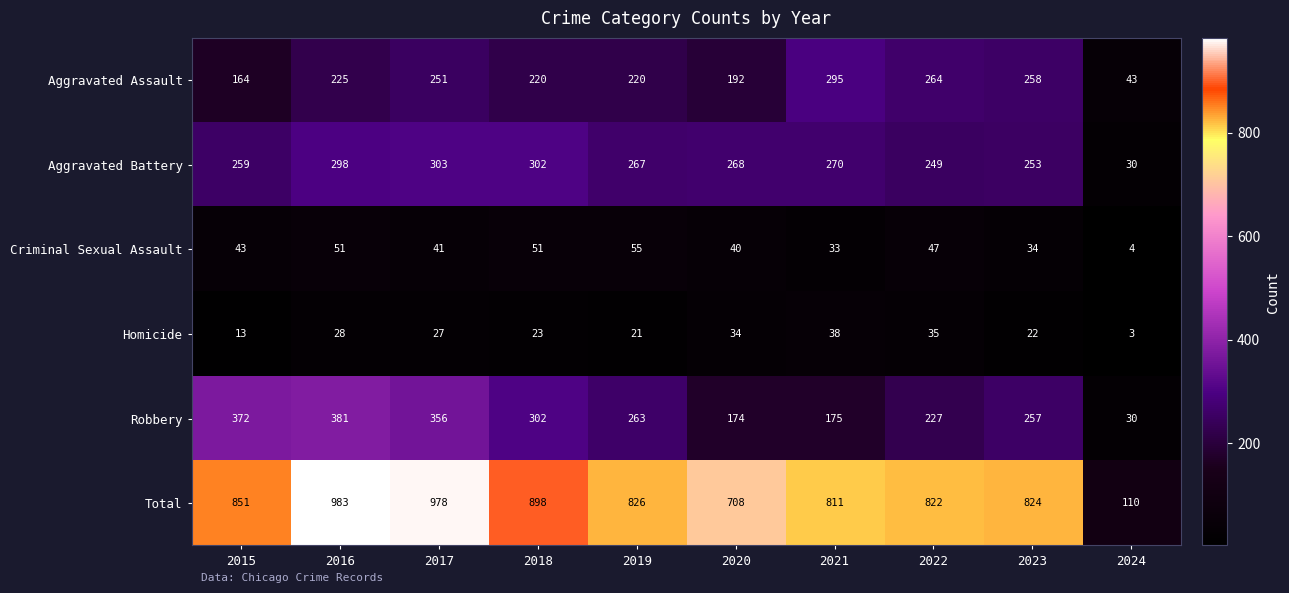

True or false: Aggravated Assault has a value of 404 at 2021.

False